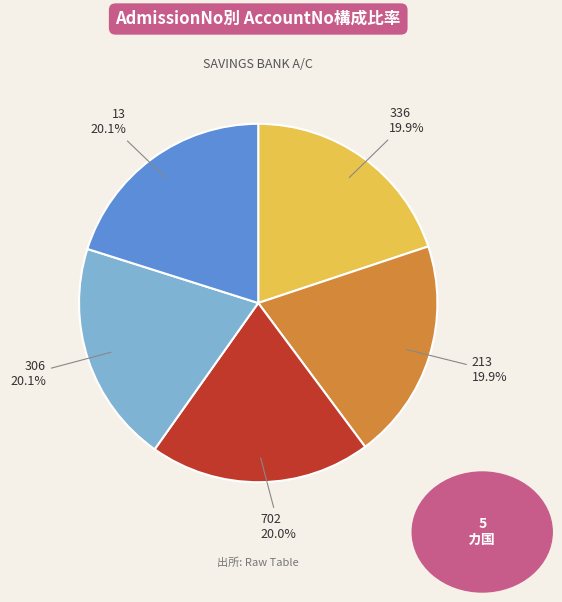

Is there a majority slice in this chart?

No